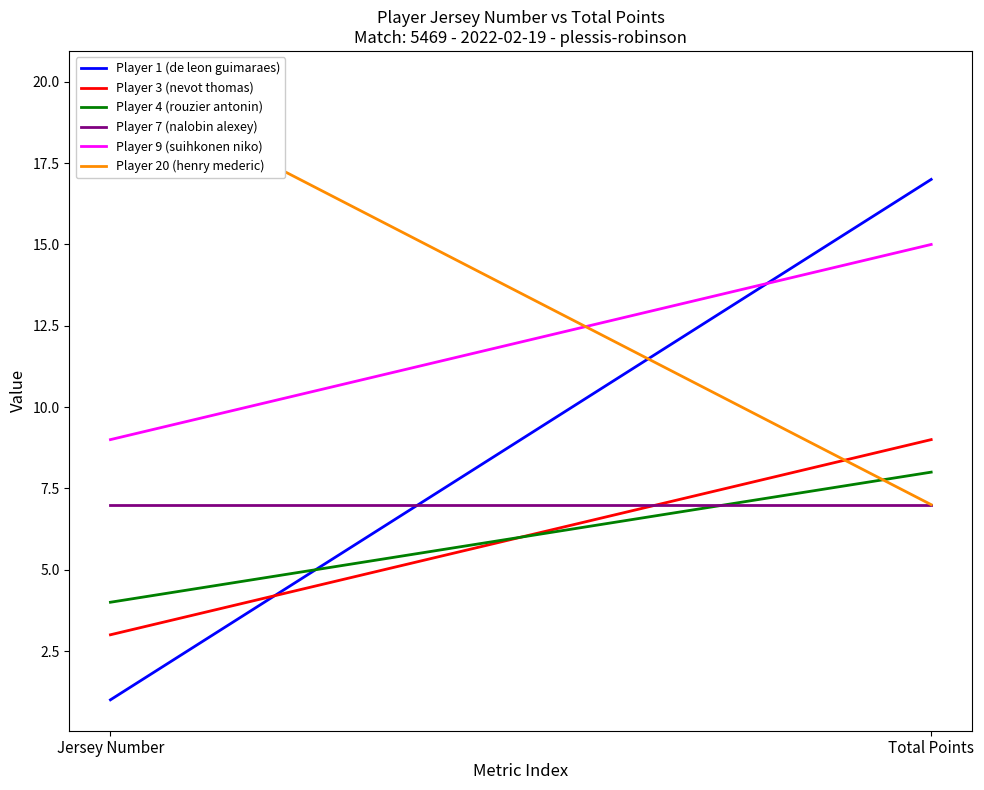

How many lines are shown in the chart?

6